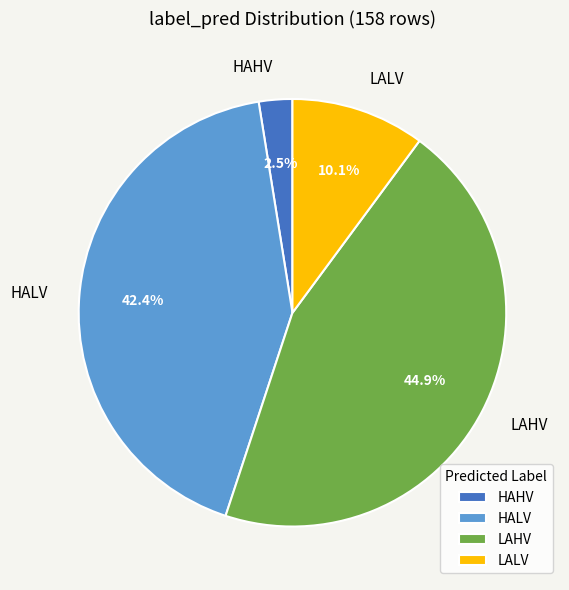

Which has a higher value, LAHV or HAHV?

LAHV